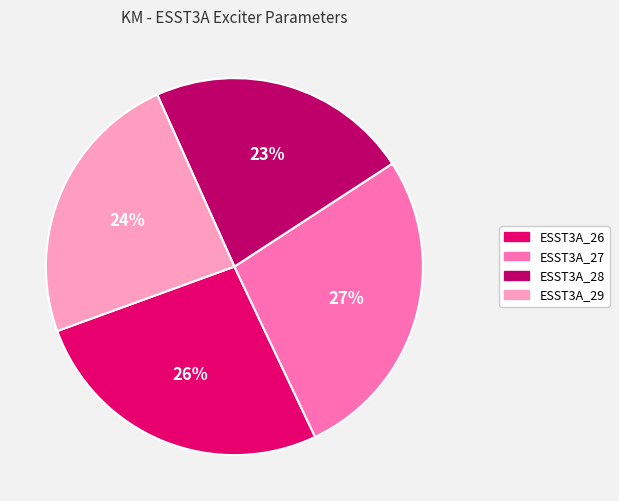

Is the sum of ESST3A_29 and ESST3A_28 greater than half?

No